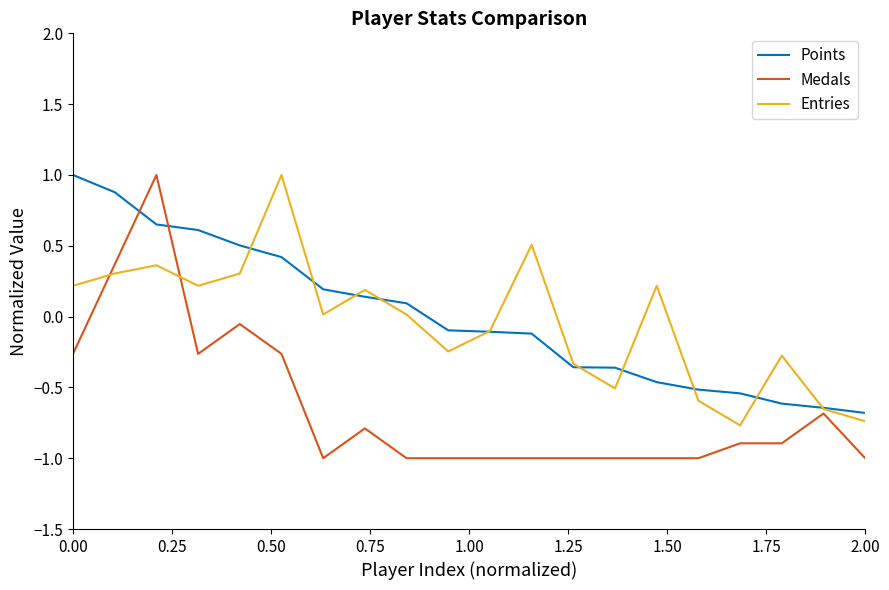

Which series has the widest spread of values?

Medals